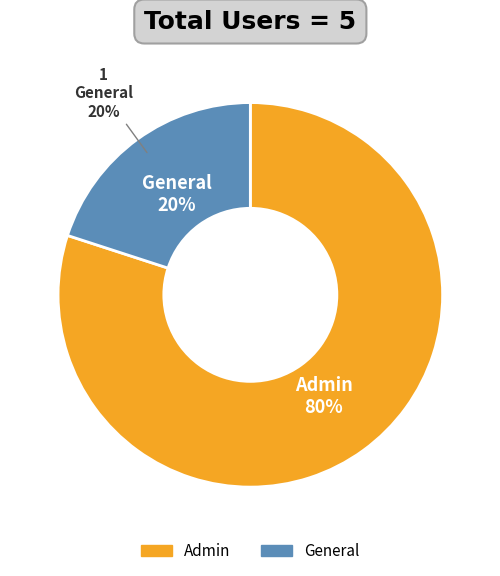

Is it true that Admin is 75% of the pie?

False